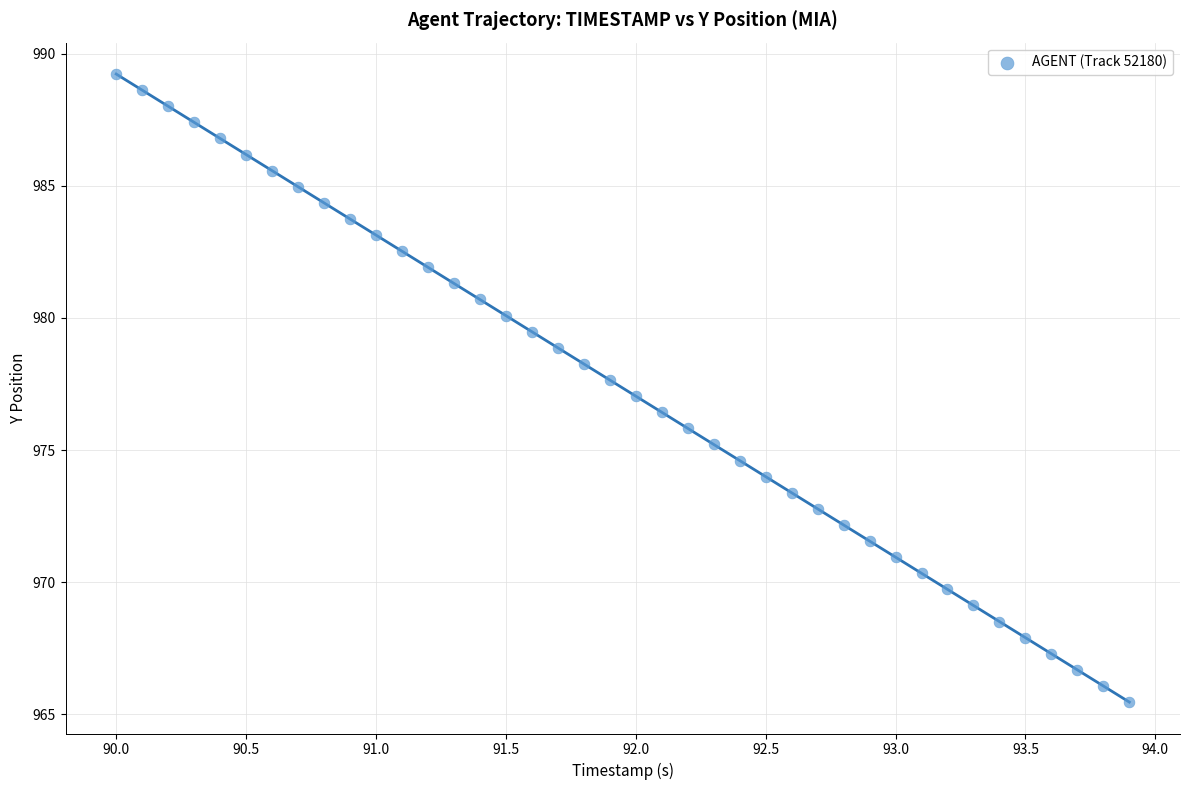

What is the range of Y values (max minus min)?

23.8